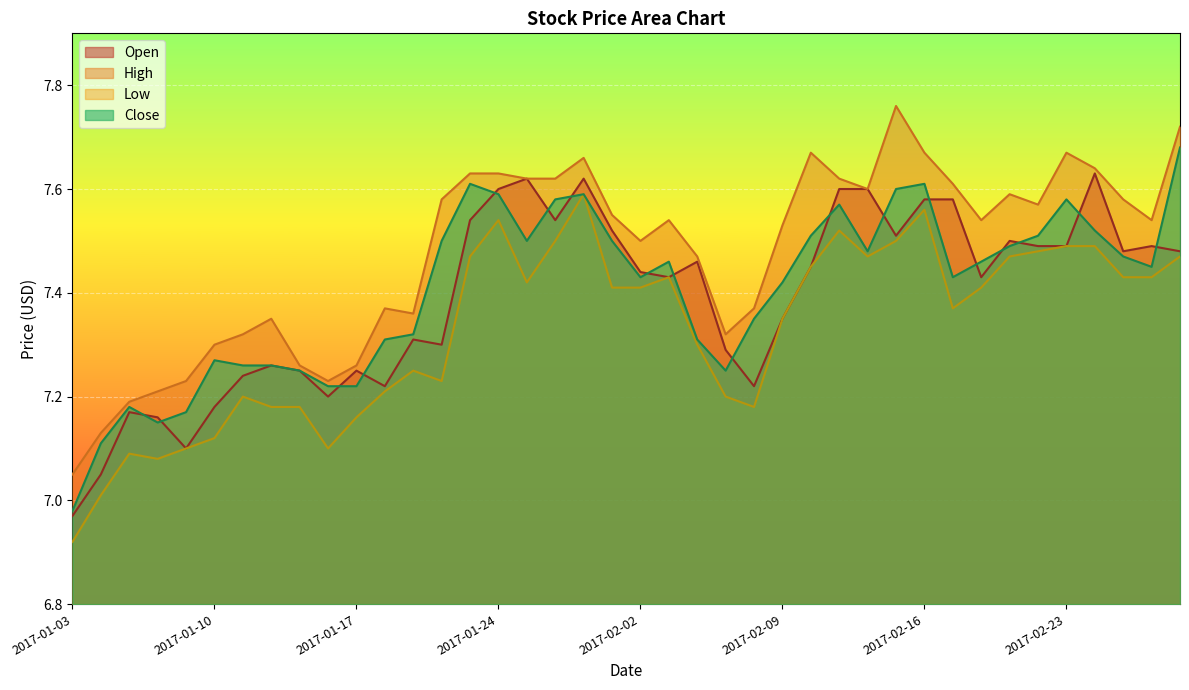

True or false: Open and High intersect in this chart.

False